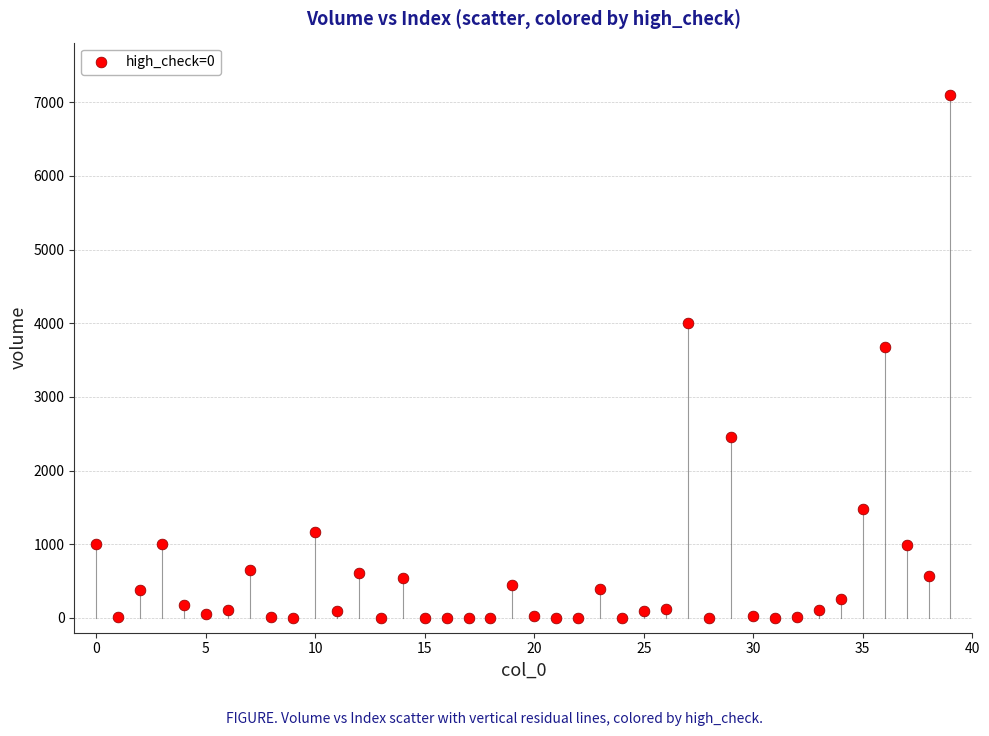

What Y value in the scatter plot is closest to 3550?

3671.3